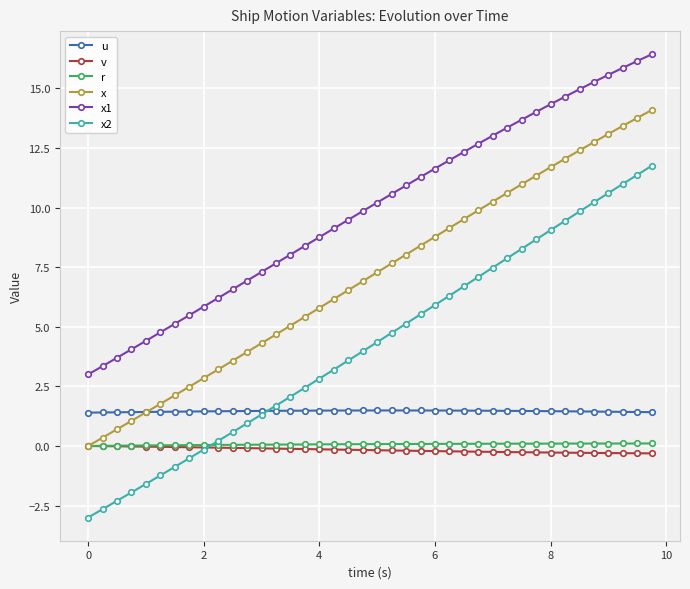

What is the greatest value displayed?

16.4